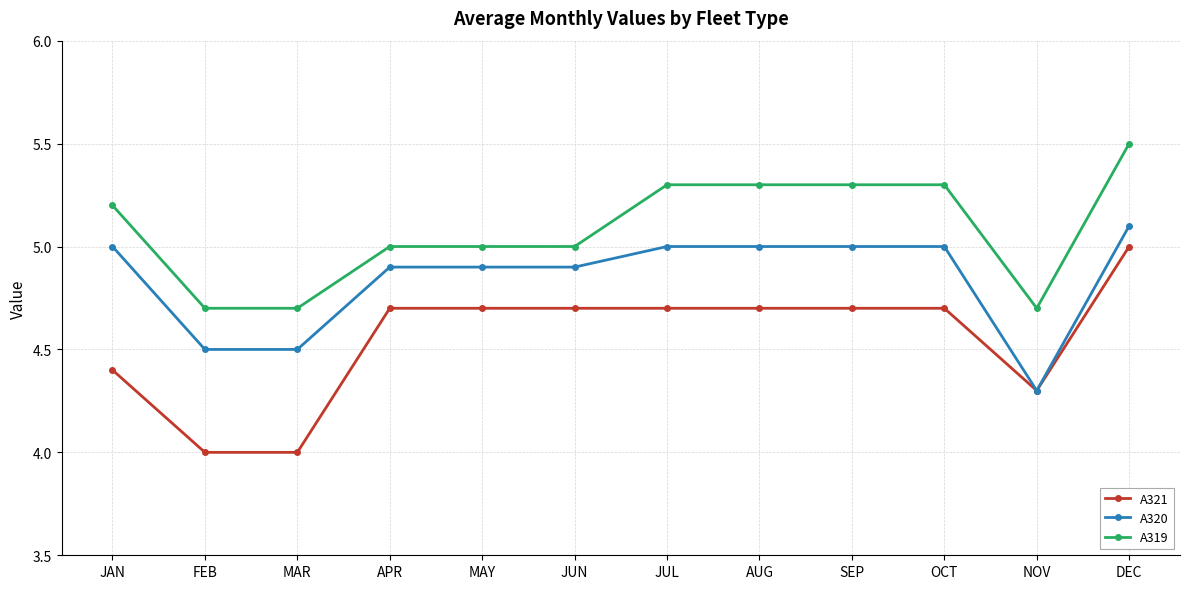

What is the difference between the maximum and minimum values in the A321 series?

1.0